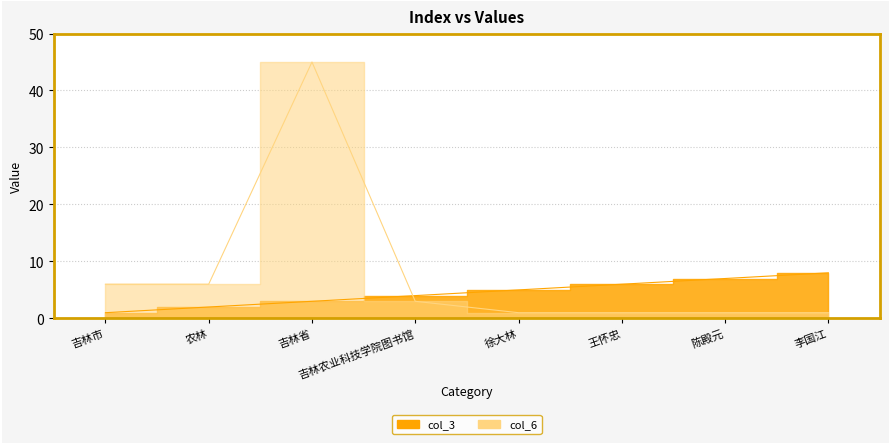

Is the value of col_3 at 陈殿元 greater than the value of col_6 at 吉林省?

No